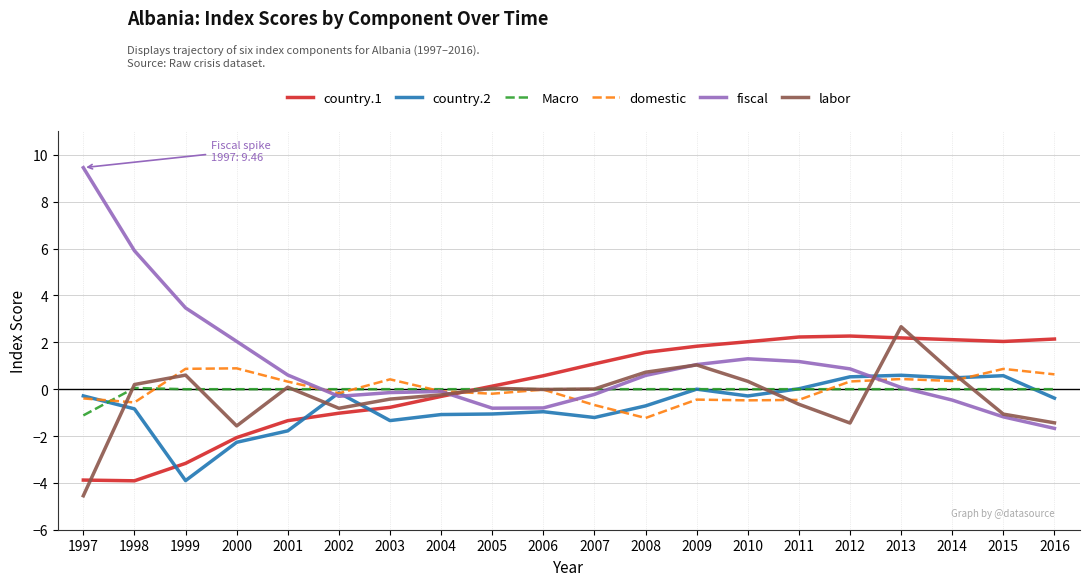

True or false: labor has a value of -1.4 at 2012.

True